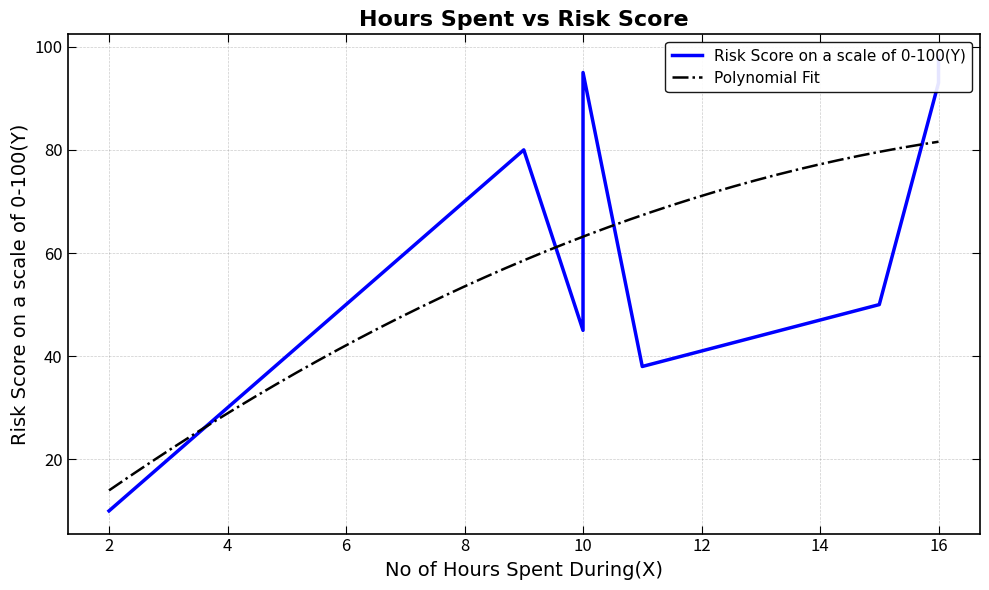

The value at 16 is 98. True or false?

True